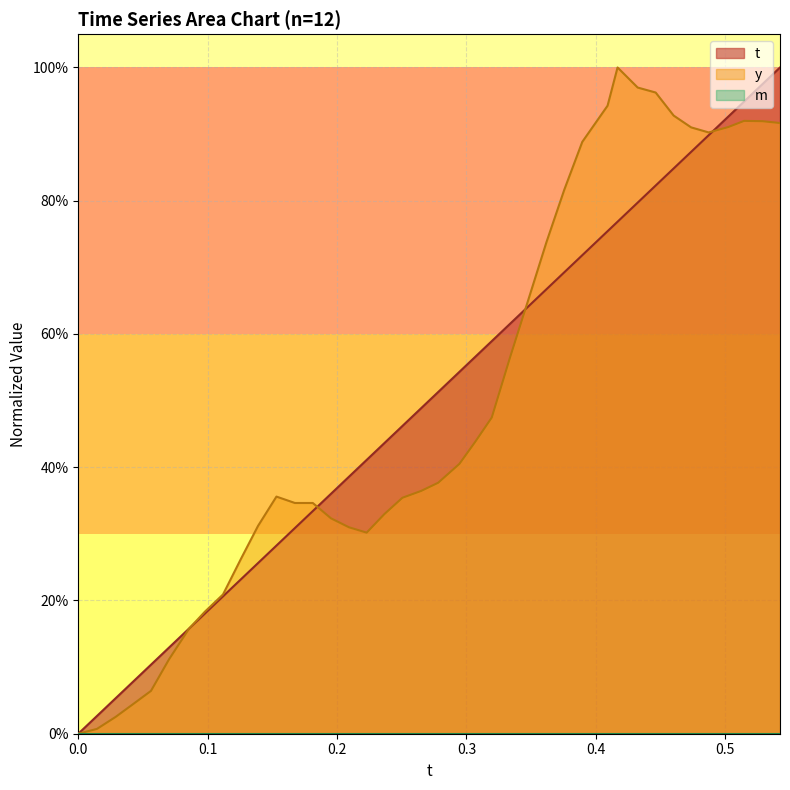

How many series are shown in this chart?

2